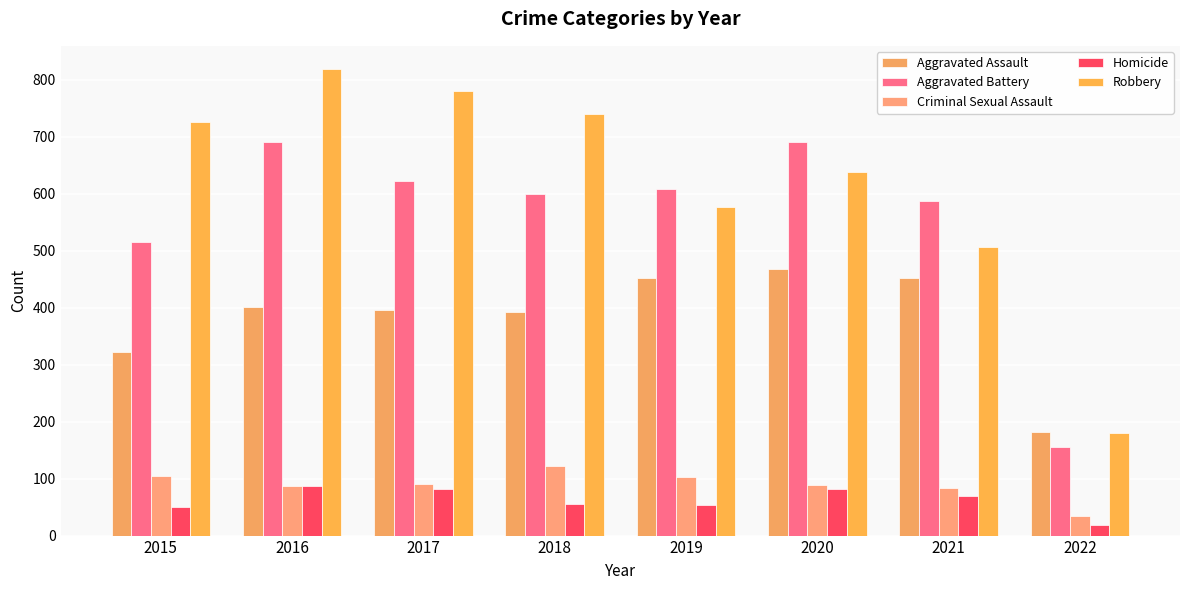

True or false: Homicide has a value of 53 at 2019.

True